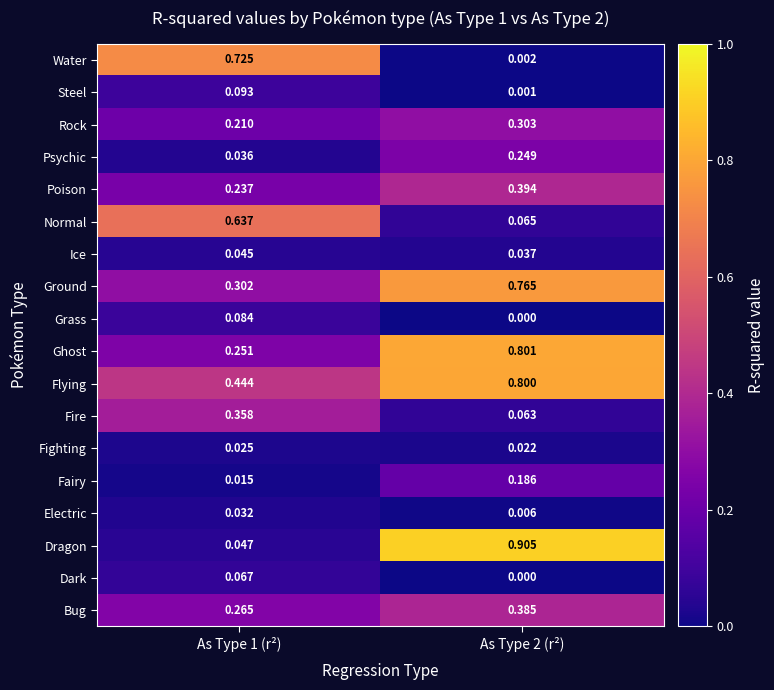

Which series changed the most between As Type 1 (r²) and As Type 2 (r²)?

Dragon